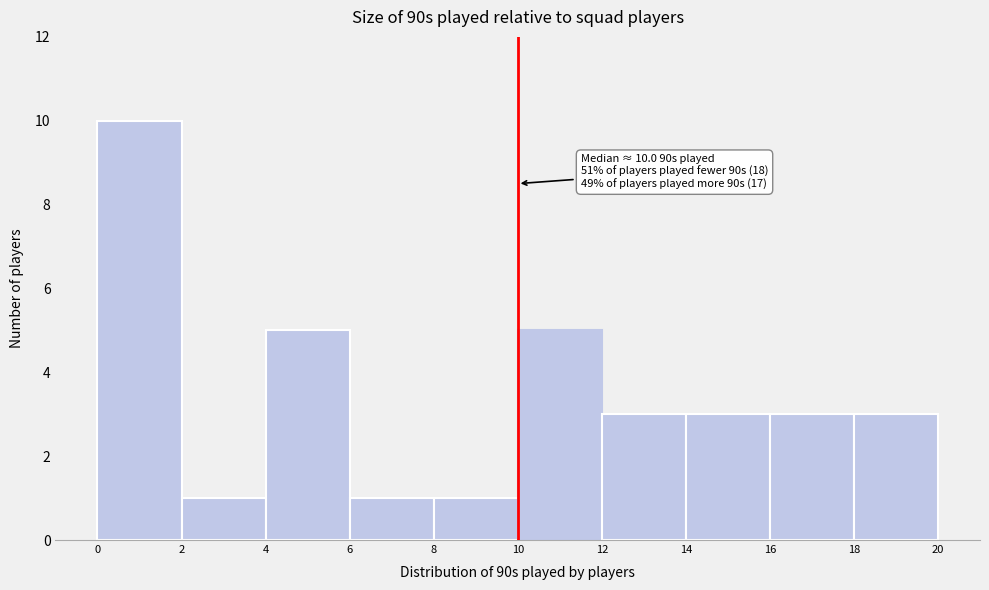

Which range on the x-axis has the tallest bar?

0 to 2